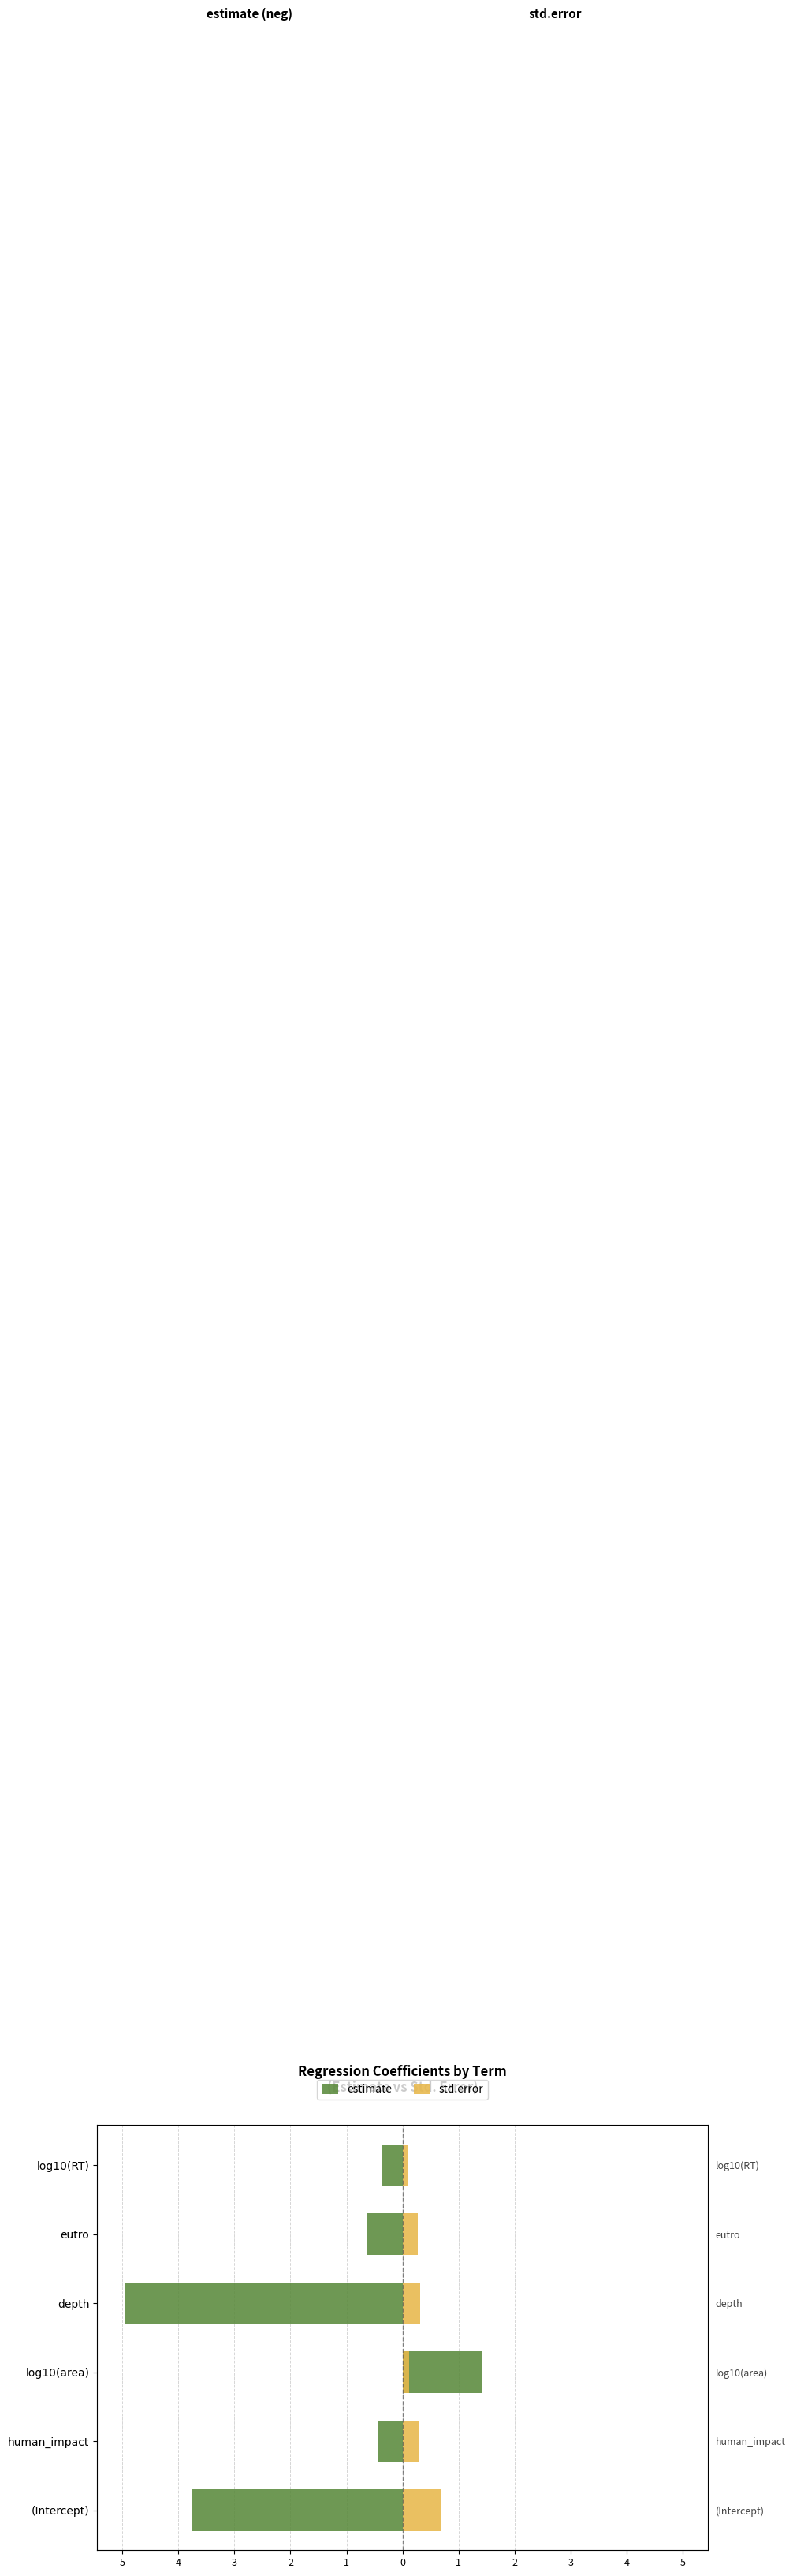

Reading left to right, list all the values displayed in this chart.

estimate: -3.8	-0.4	1.4	-5.0	-0.6	-0.4
std.error: 0.7	0.3	0.1	0.3	0.3	0.1